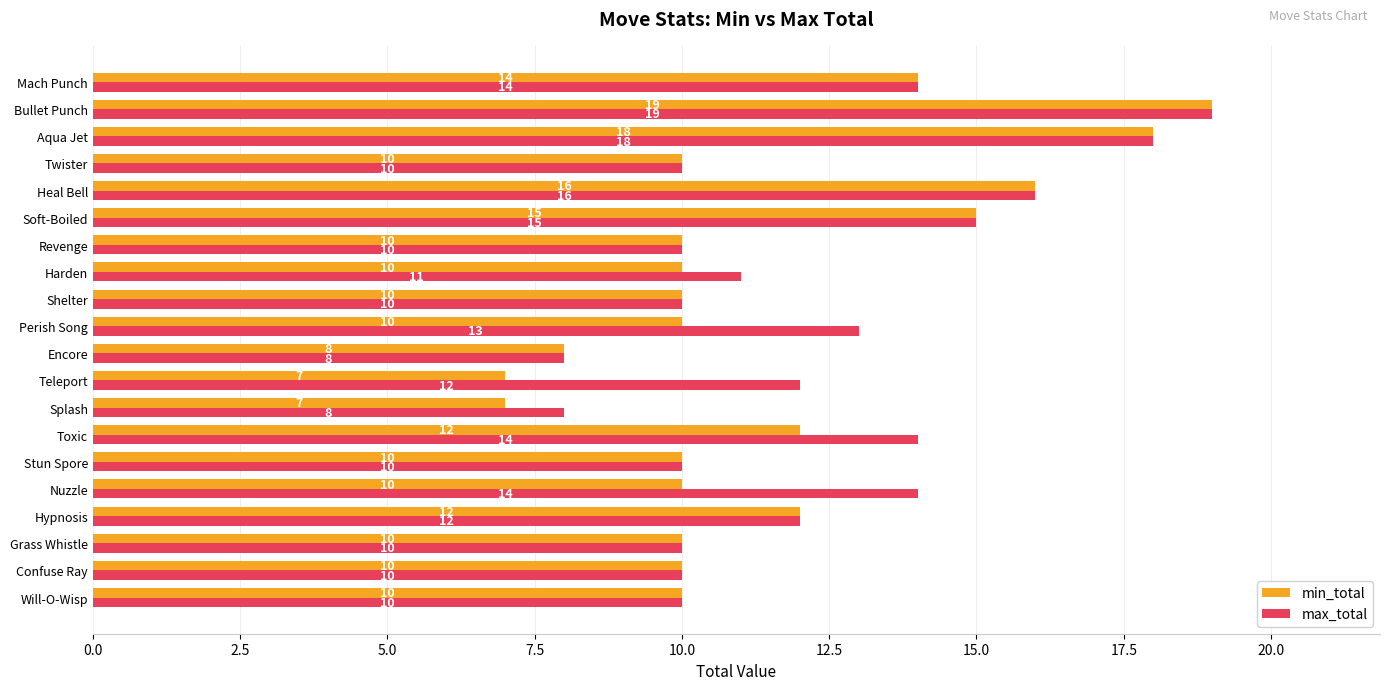

What is the sum of all min_total values?

228